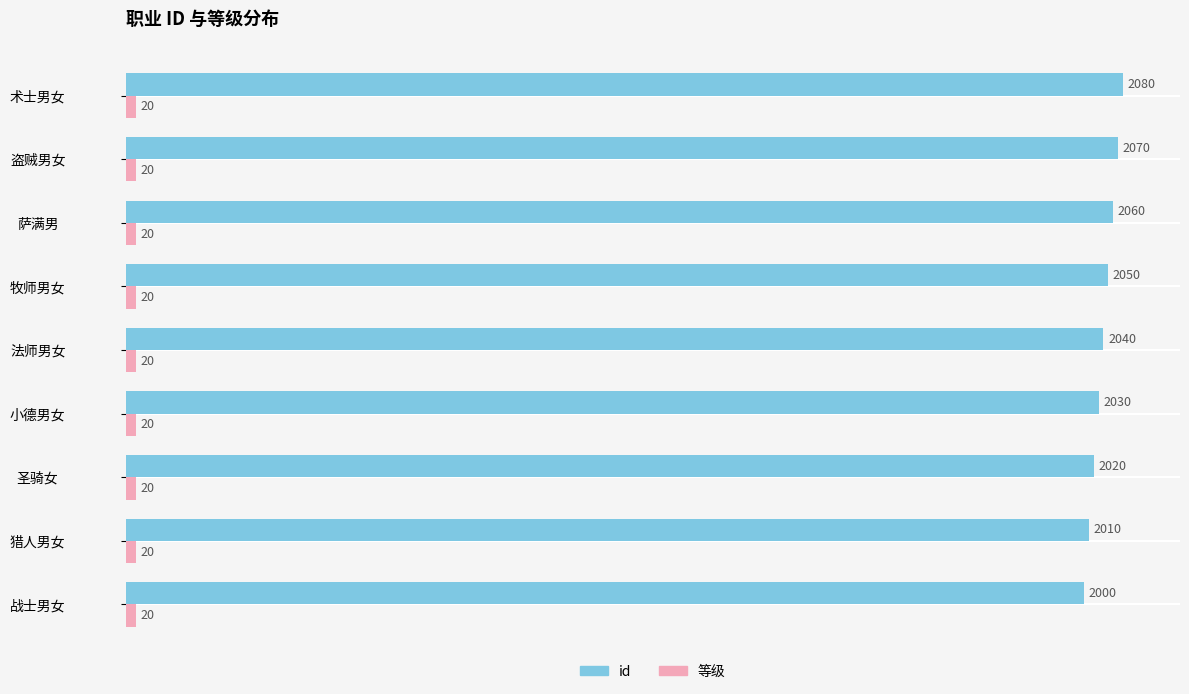

True or false: id has a value of 2020 at 圣骑女.

True